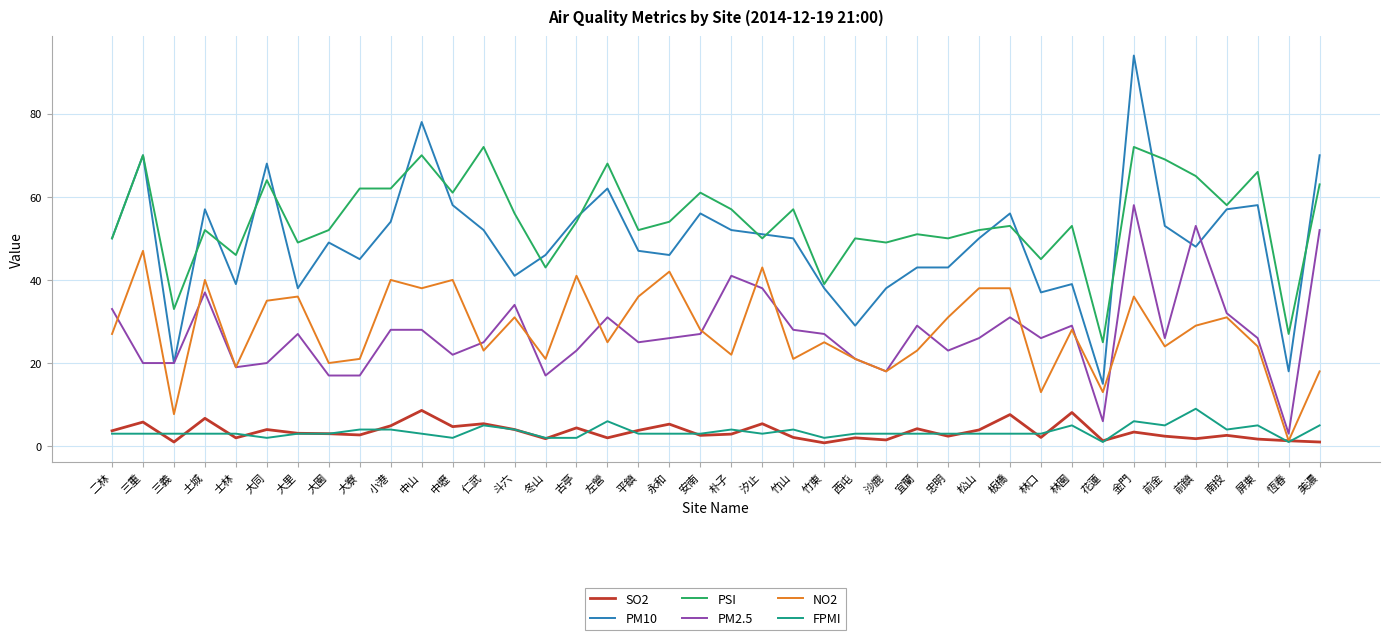

What is the greatest value displayed?

94.0